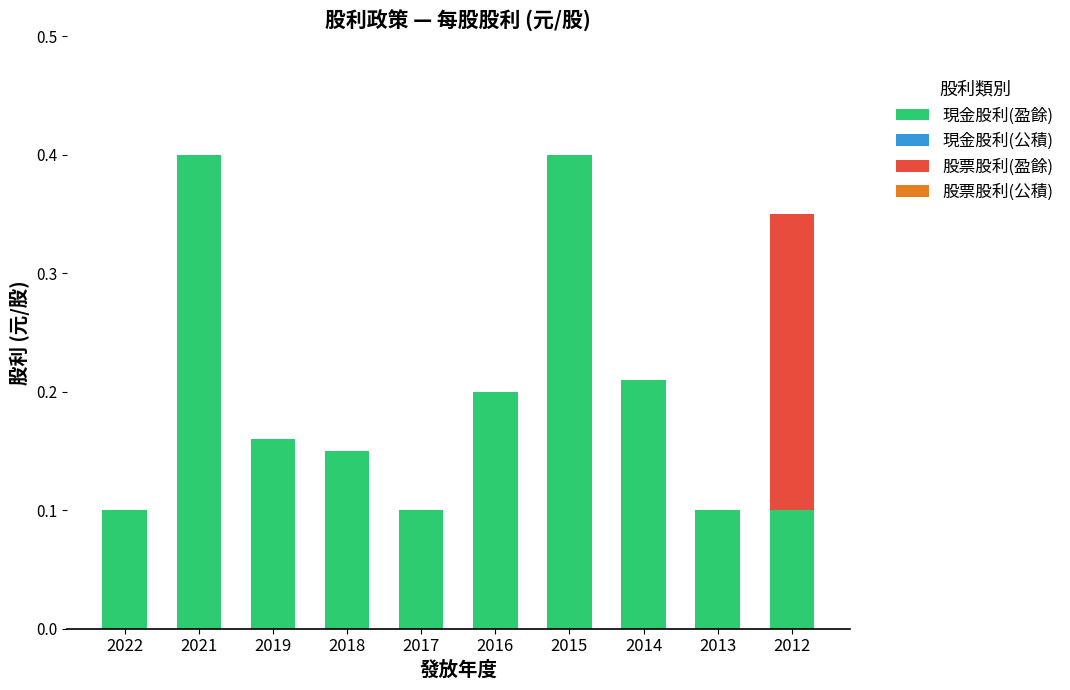

The 現金股利(盈餘) series shows 0.2 at 2018. True or false?

False